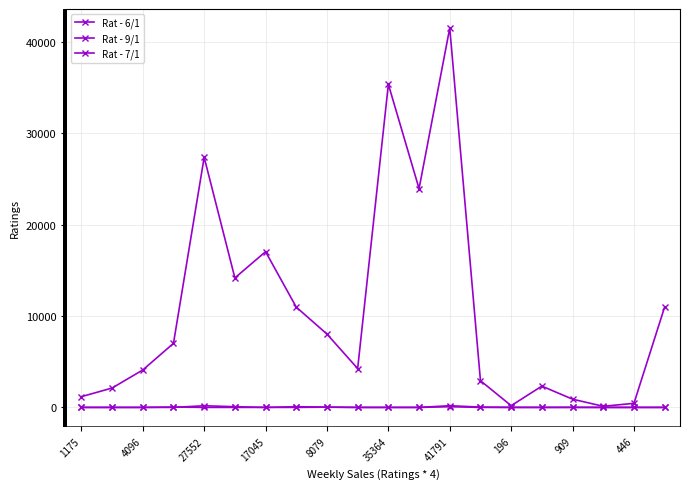

Between which two adjacent categories do Rat - 7/1 and Rat - 9/1 first intersect?

17045 and 8079